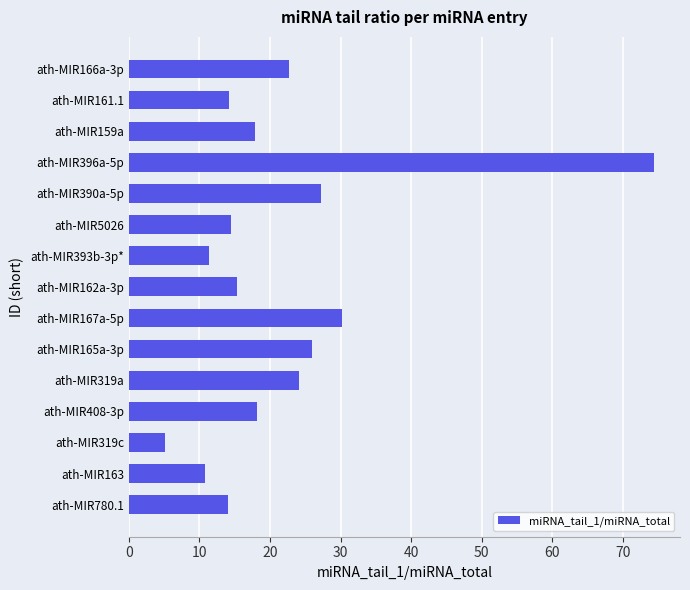

What is the sum of the values at ath-MIR165a-3p and ath-MIR5026?

40.3